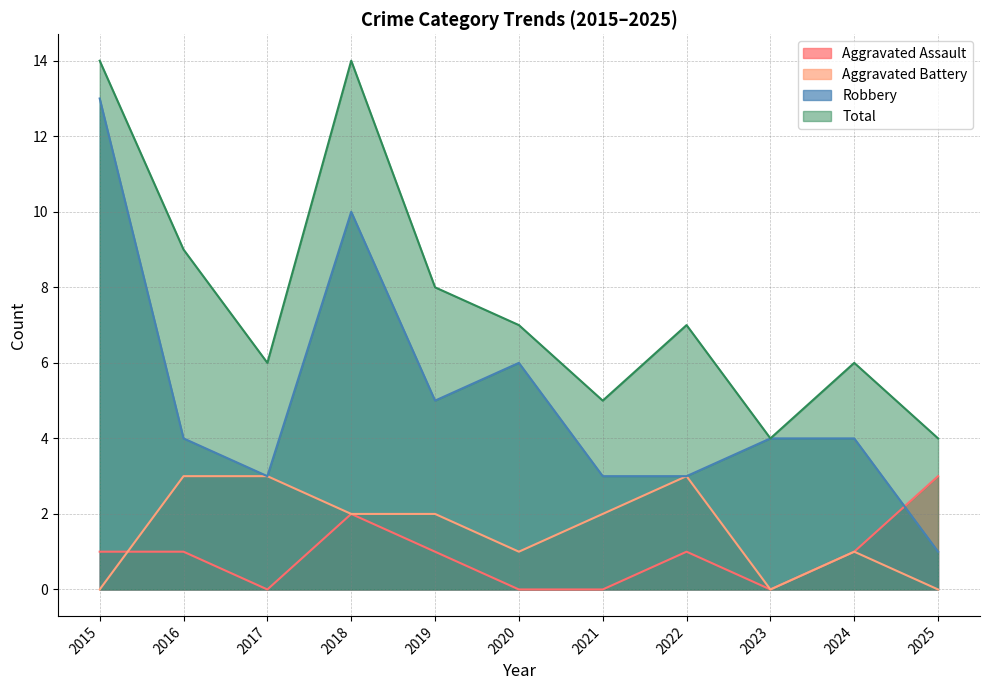

What is the value of the Robbery point at the 3rd from the left?

3